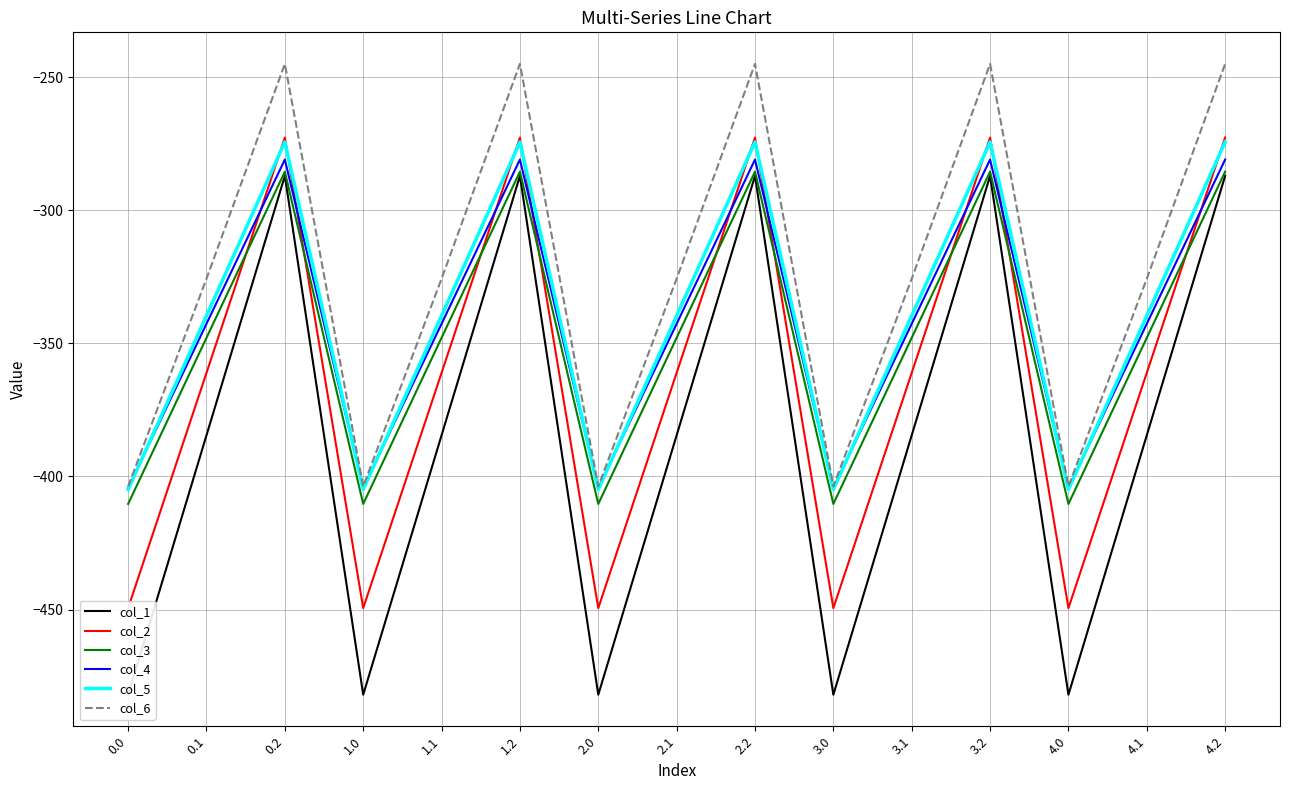

At 1.1, list the series in order from smallest to largest.

col_1, col_2, col_3, col_4, col_5, col_6